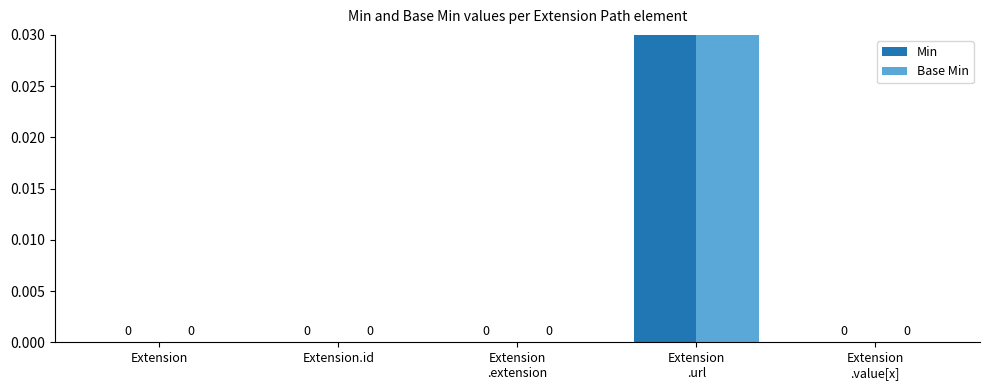

What position from the right is Extension?

5